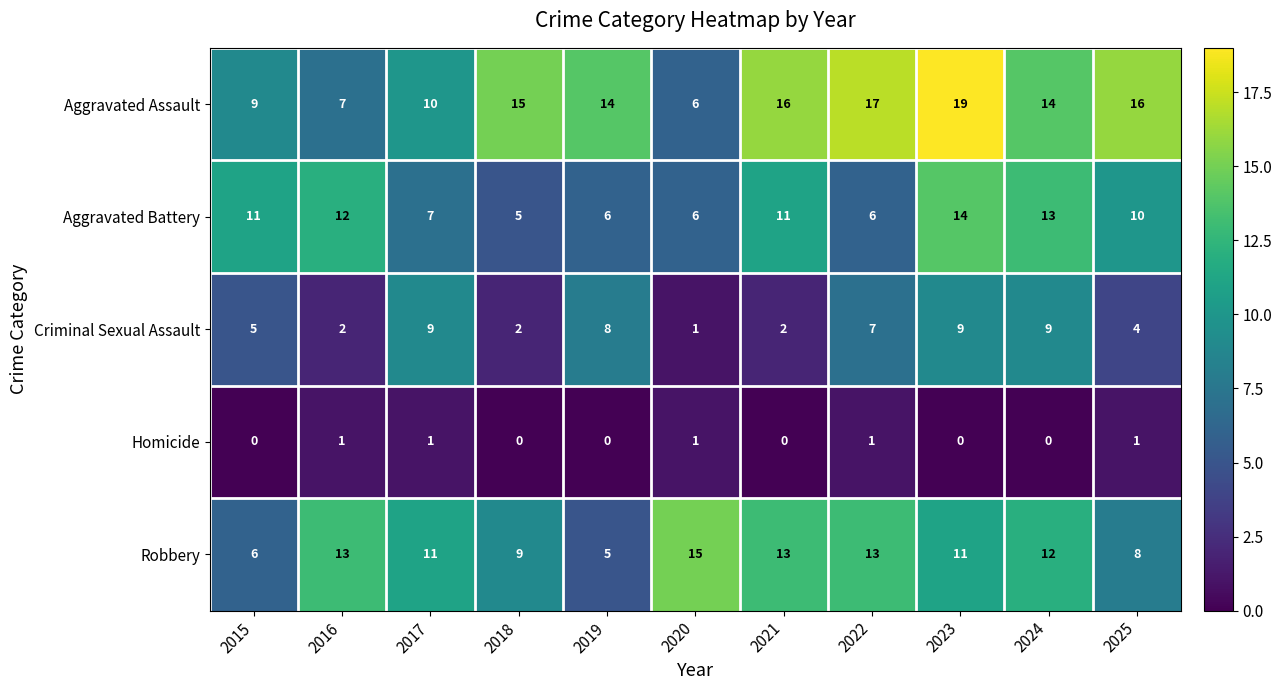

At which category is the sum across all series the highest?

2023